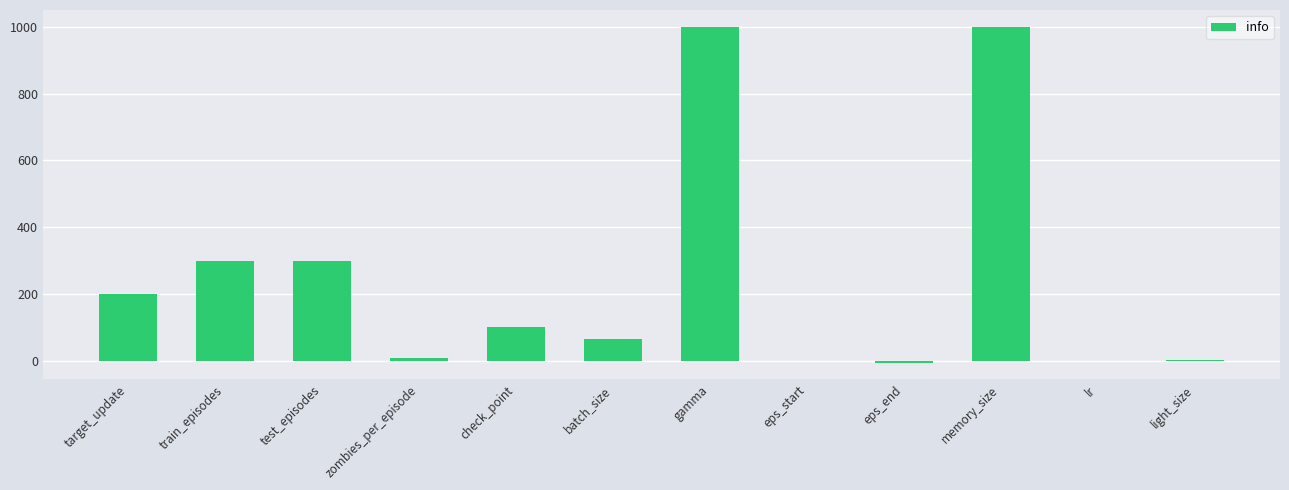

What is the approximate value at test_episodes, to the nearest 50?

300